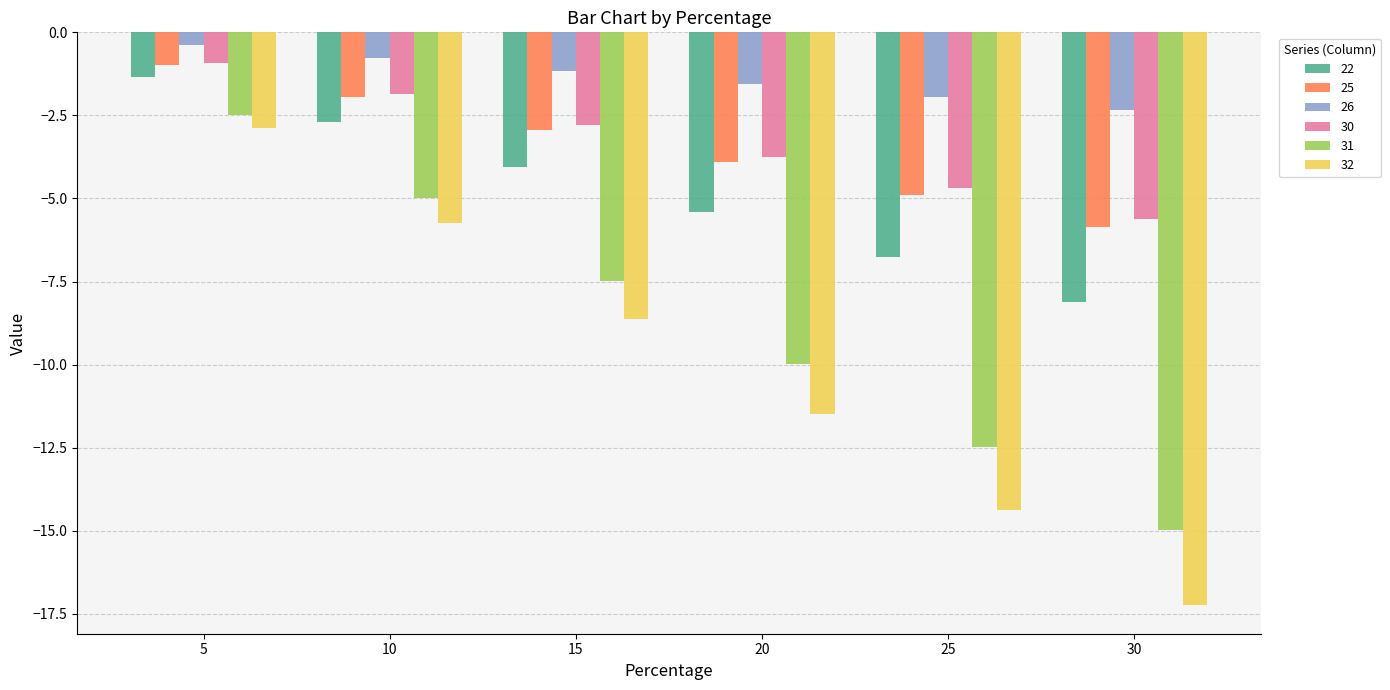

Is it true that 30 equals -0.1 at 5?

False